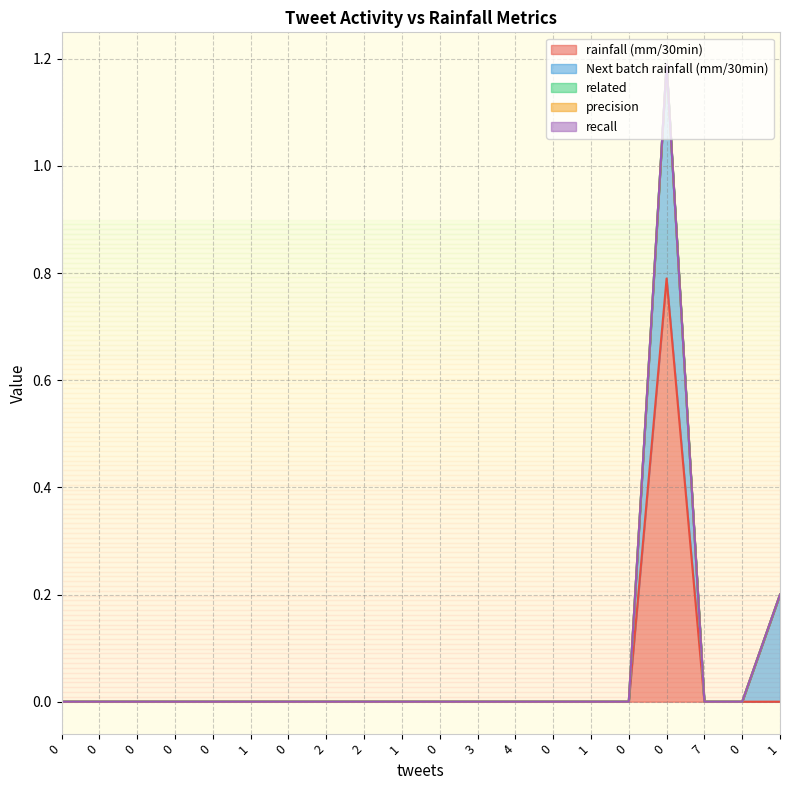

Rank the categories by Next batch rainfall (mm/30min) value from highest to lowest.

0, 1, 0, 0, 0, 0, 0, 1, 0, 2, 2, 1, 0, 3, 4, 0, 1, 0, 7, 0